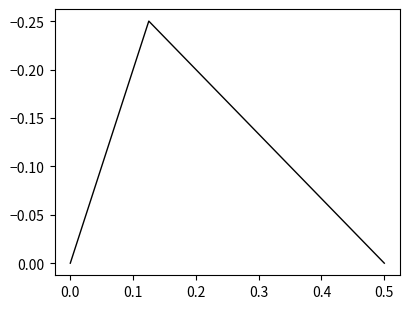

What is the sum of all values?

-0.2